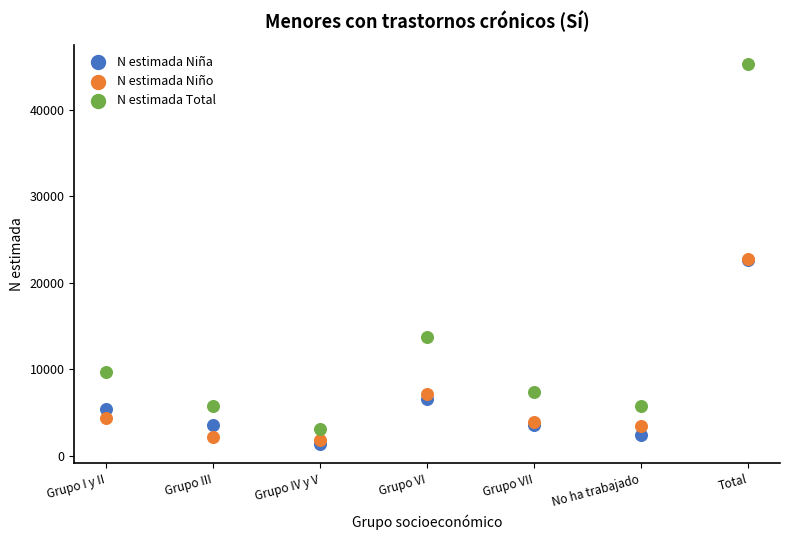

Which series has the widest spread of Y values?

N estimada Total